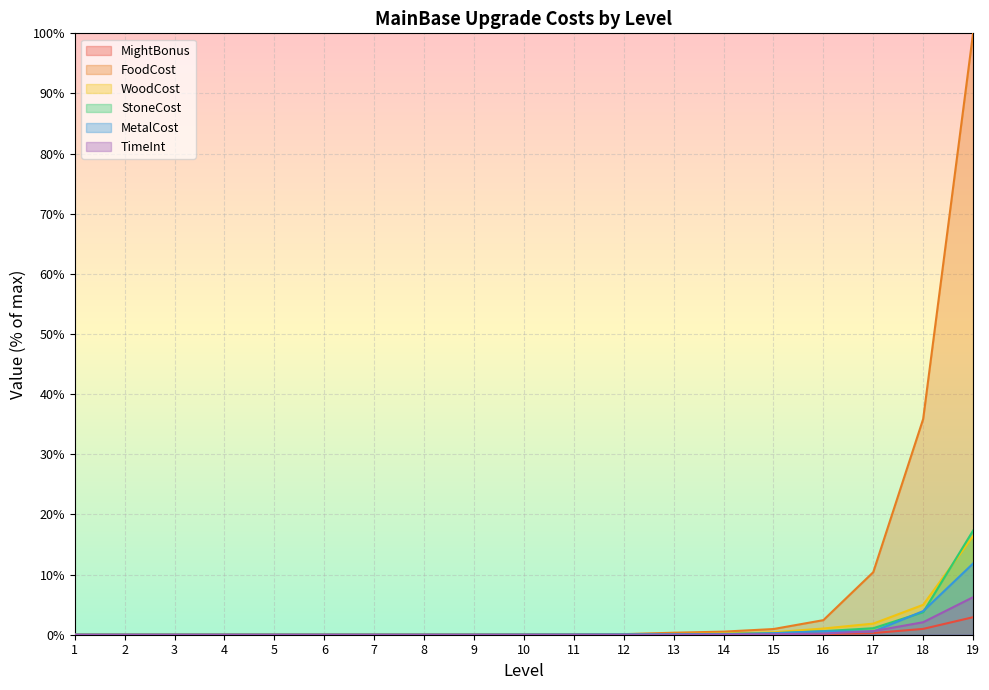

How many lines are shown in the chart?

6